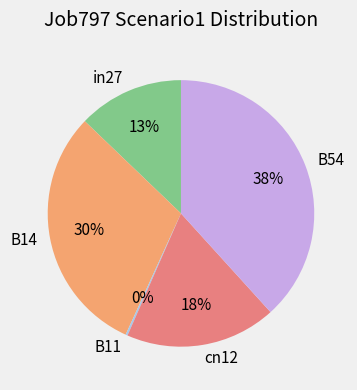

Is there a majority slice in this chart?

No